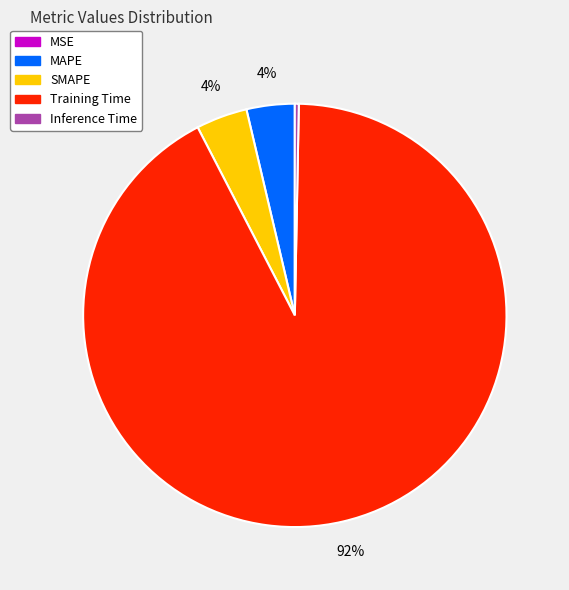

Is the sum of MAPE and SMAPE greater than half?

No